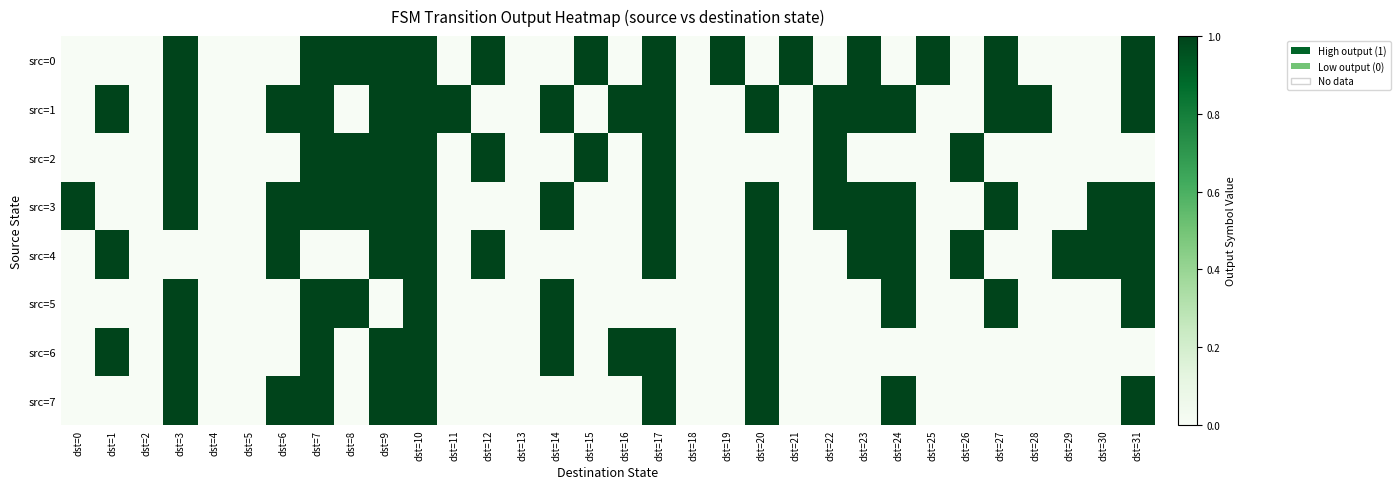

Which label corresponds to the smallest value in the chart?

dst=0